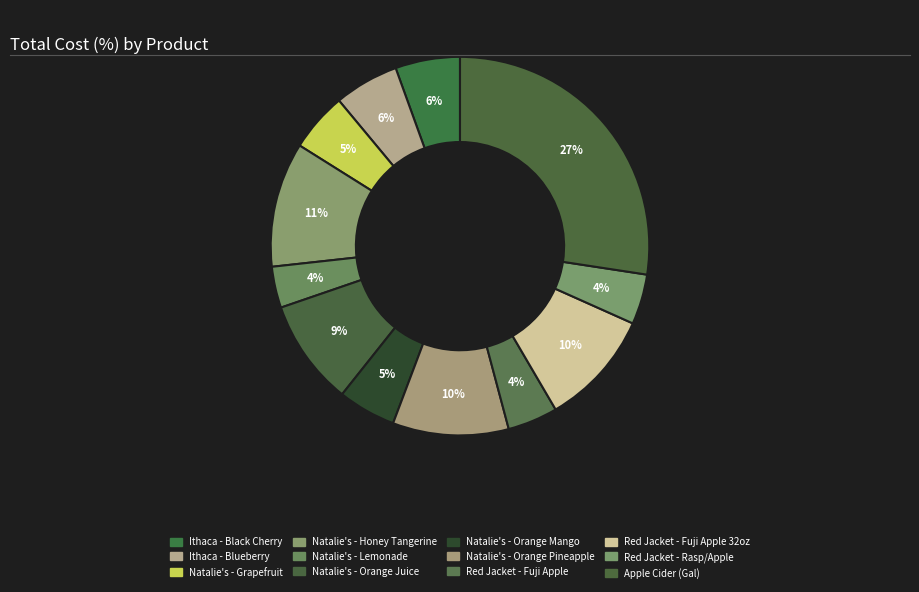

Is the sum of Natalie's - Lemonade and Natalie's - Orange Juice greater than half?

No